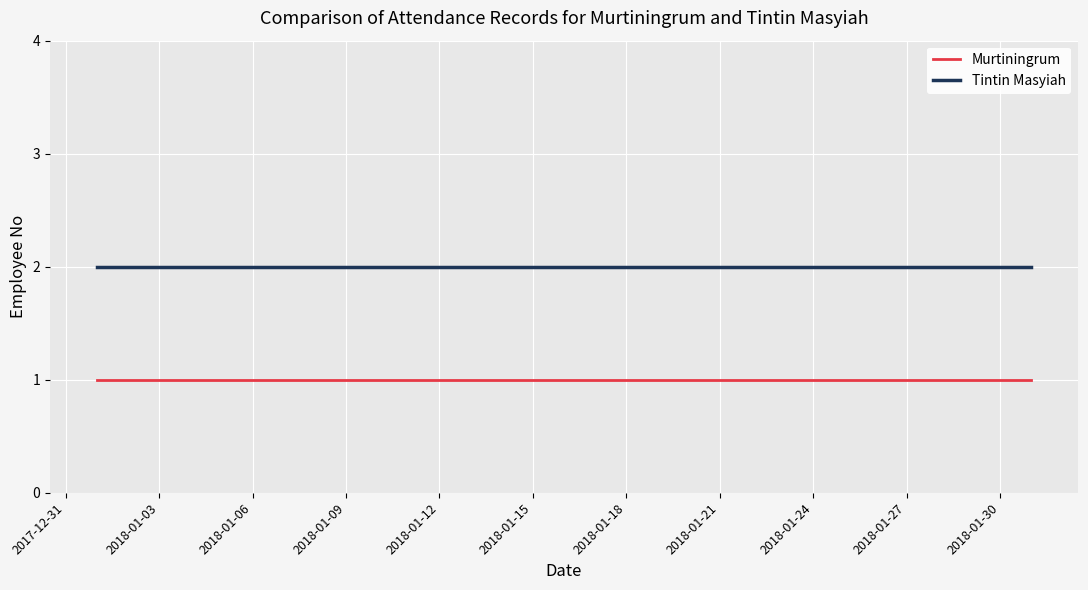

True or false: Murtiningrum and Tintin Masyiah intersect in this chart.

False